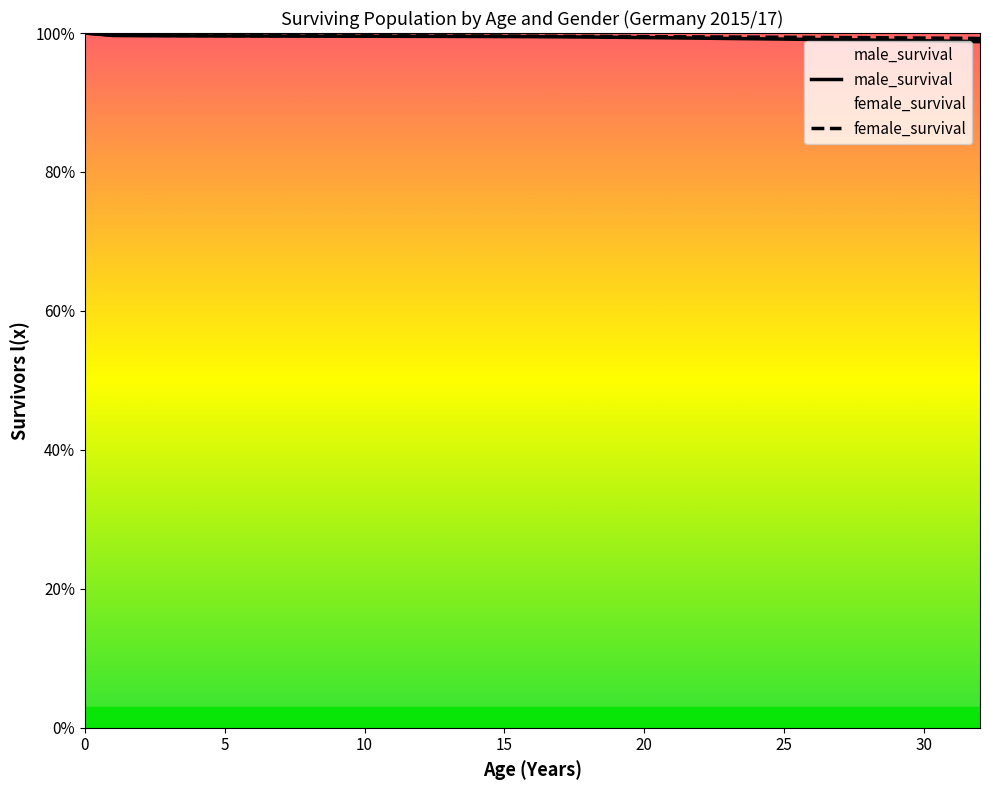

How many female_survival values are between 99 and 100?

33